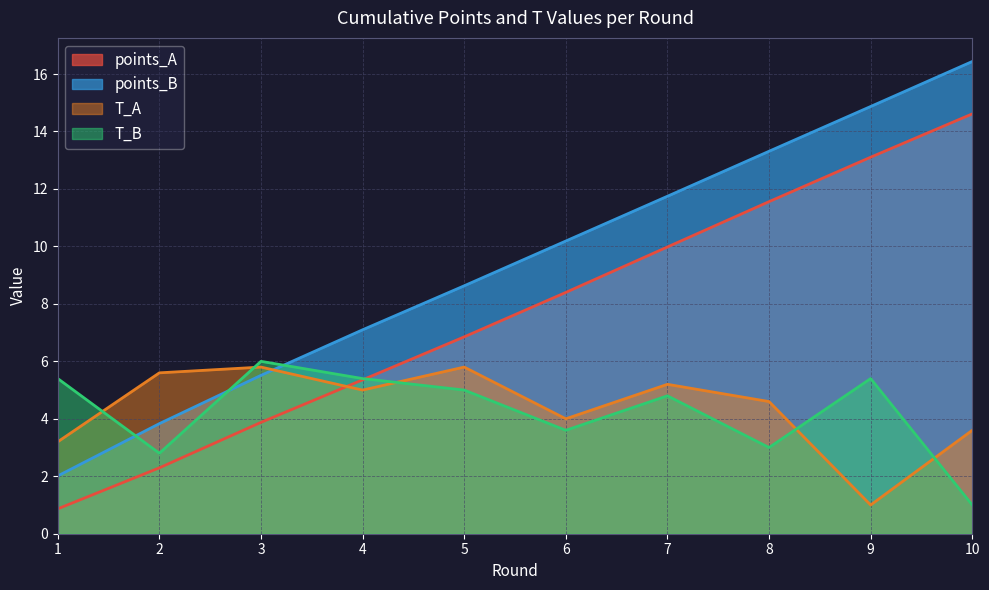

At which category does the chart reach its peak across all series?

10